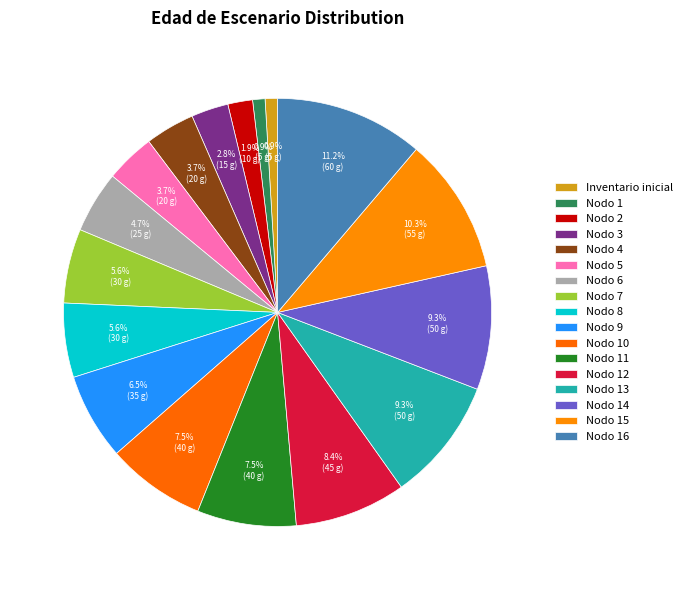

How many slices are in this pie chart?

17